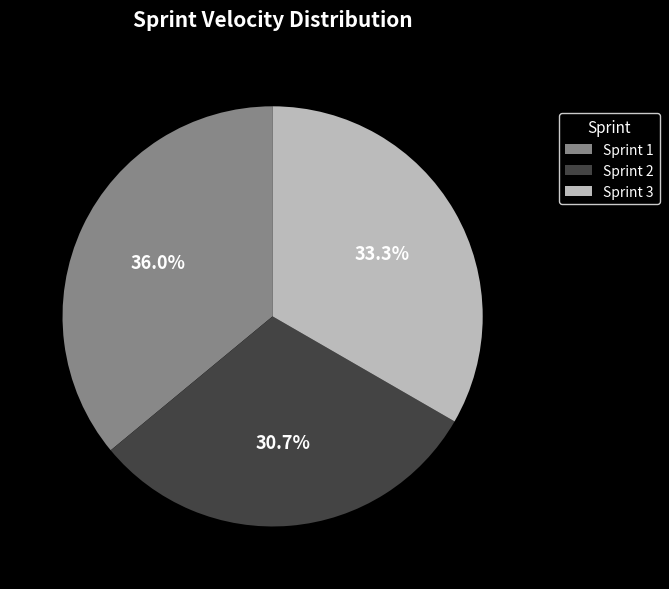

True or false: Sprint 3 accounts for 33% of the total.

True